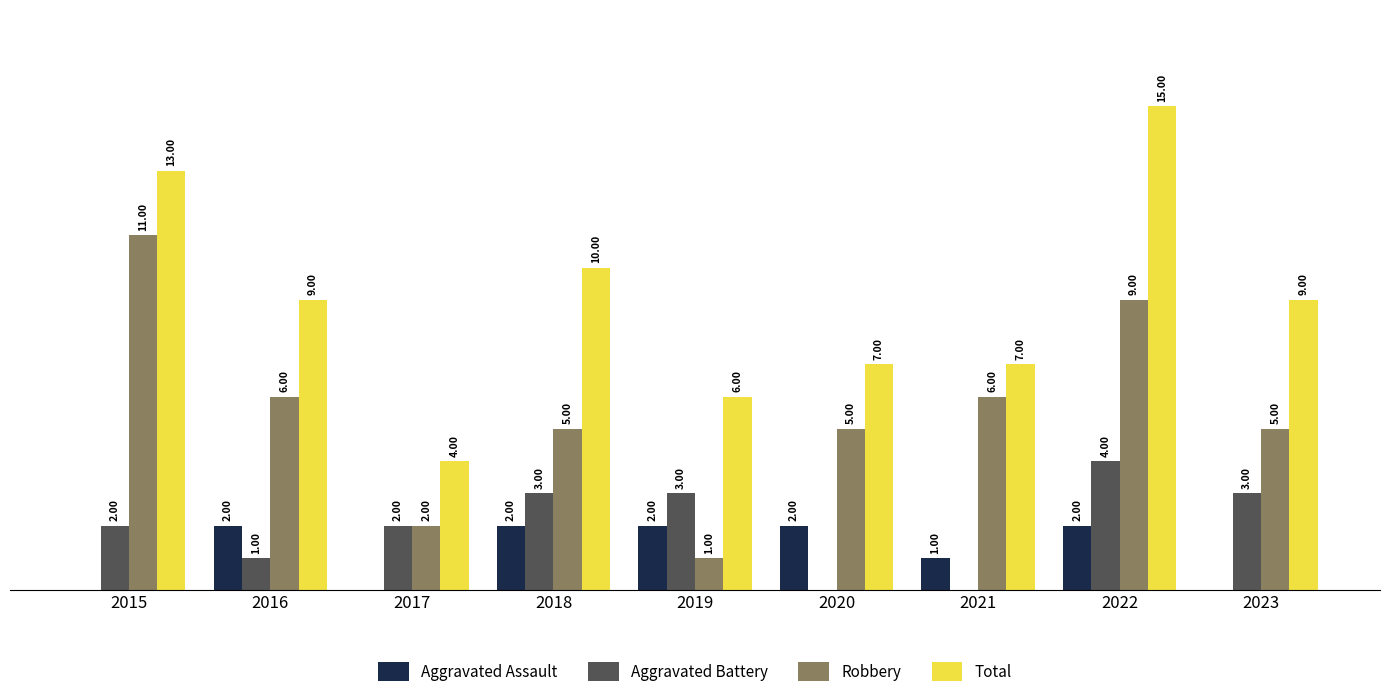

Which series has the largest total across all categories?

Total